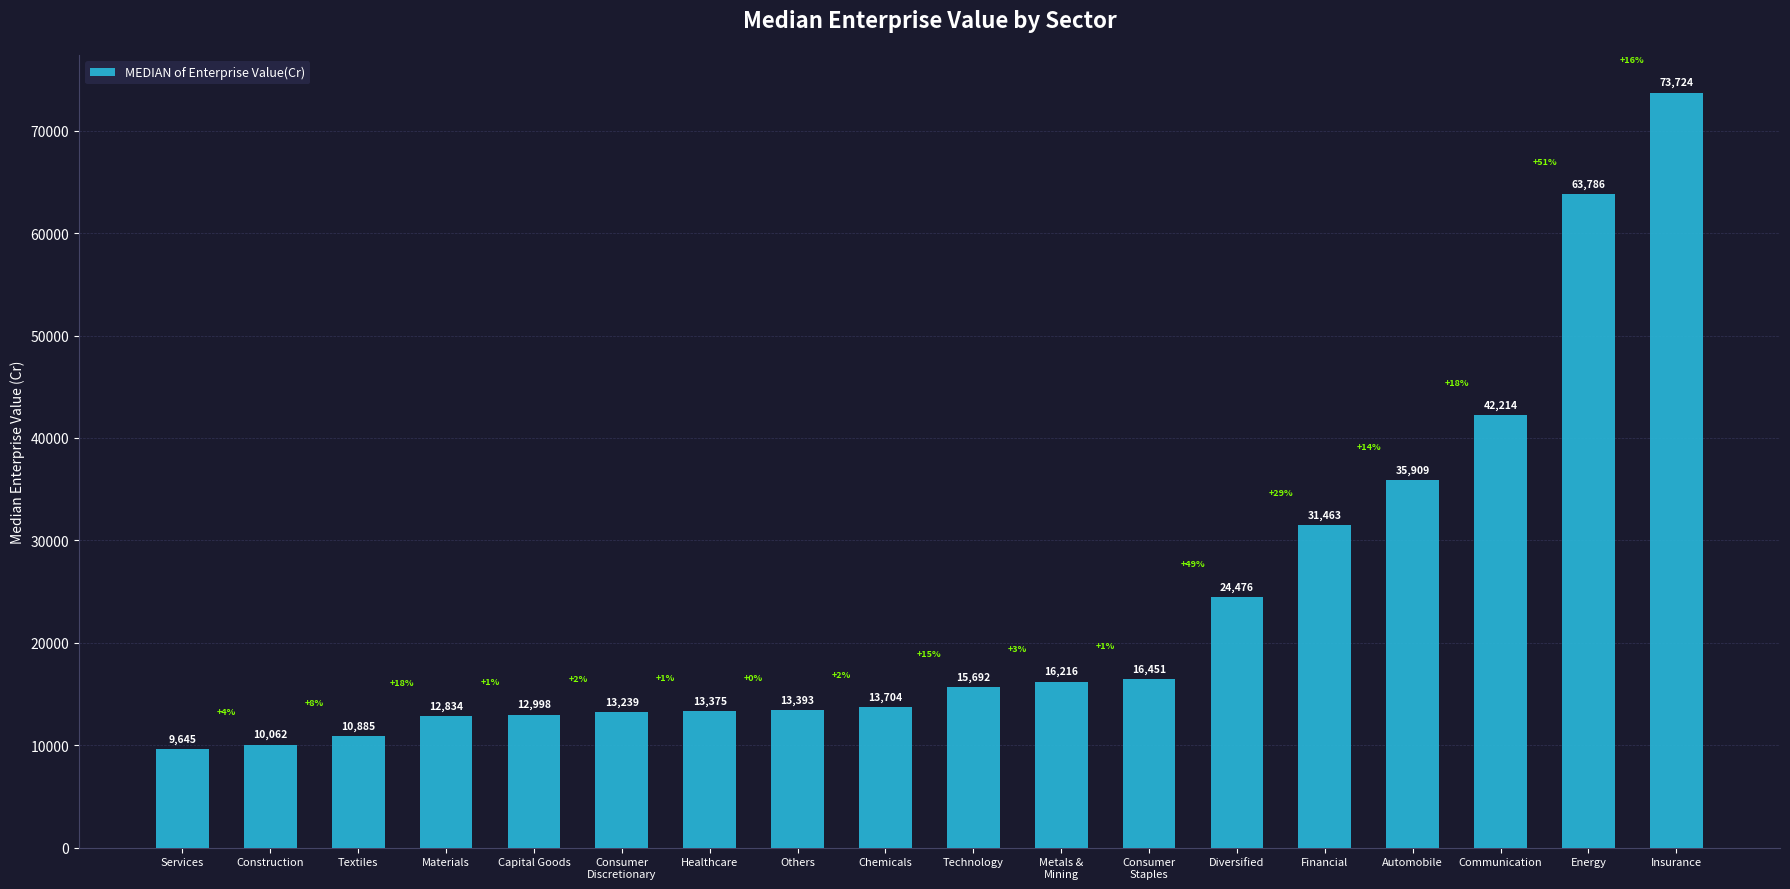

What is the difference between the values at Materials and Technology?

2858.0